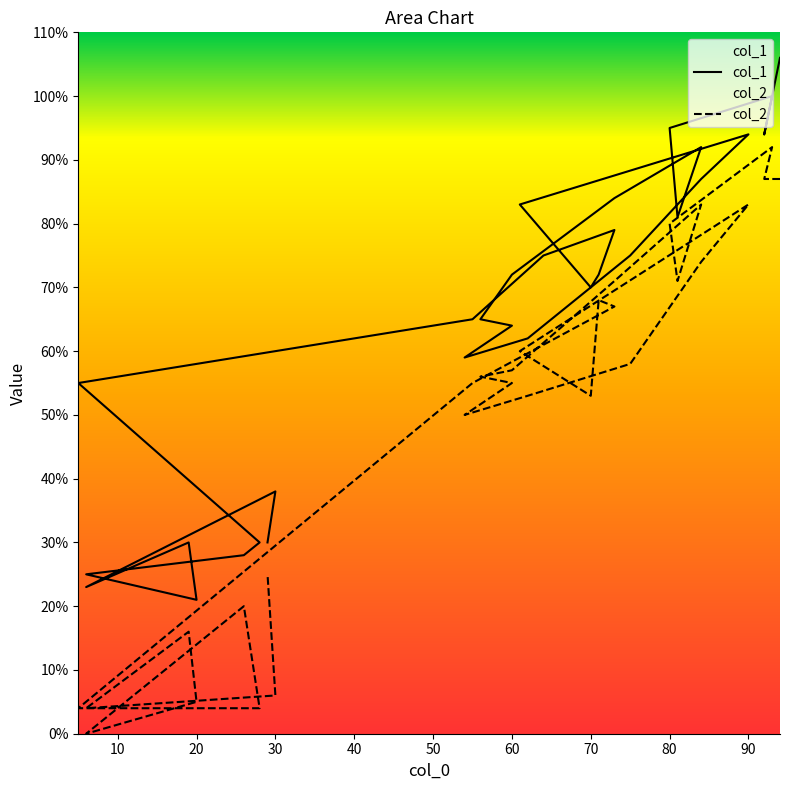

Is this an area chart (filled region under the line)?

No